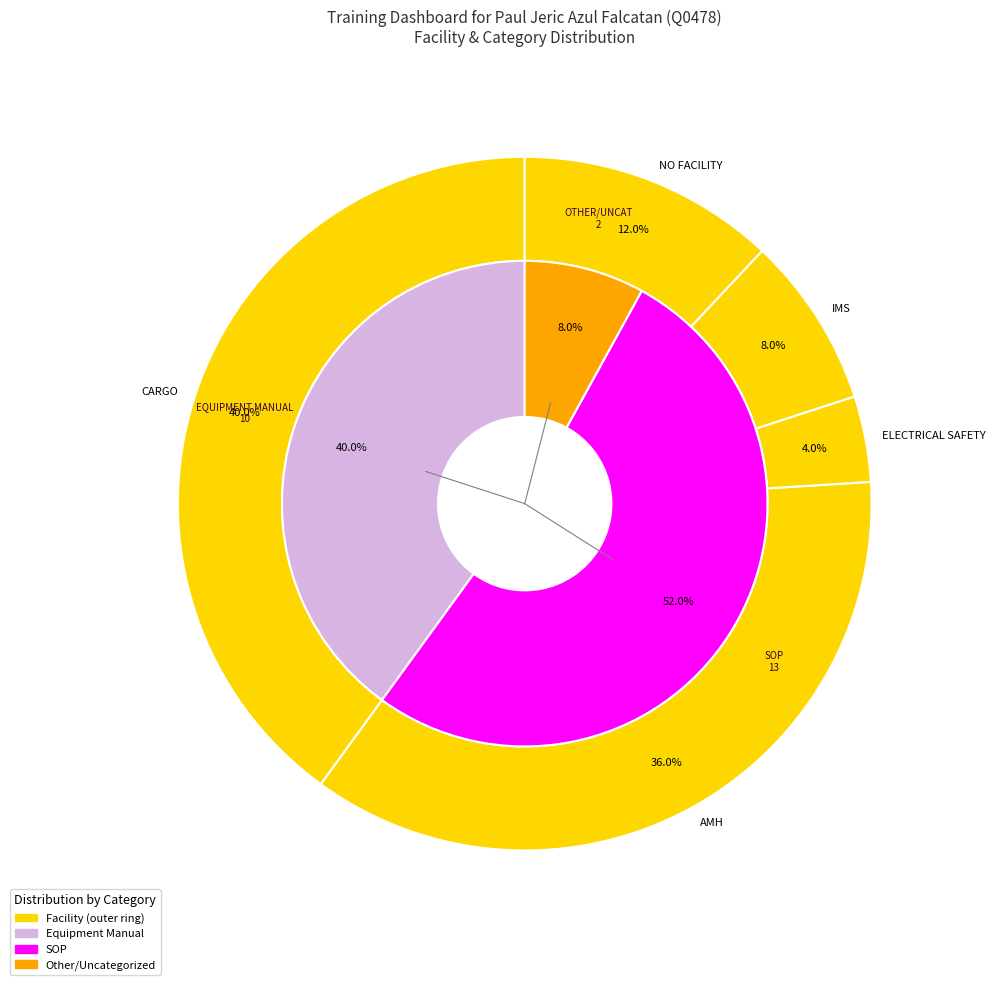

The AMH slice represents 49% of the pie. True or false?

False